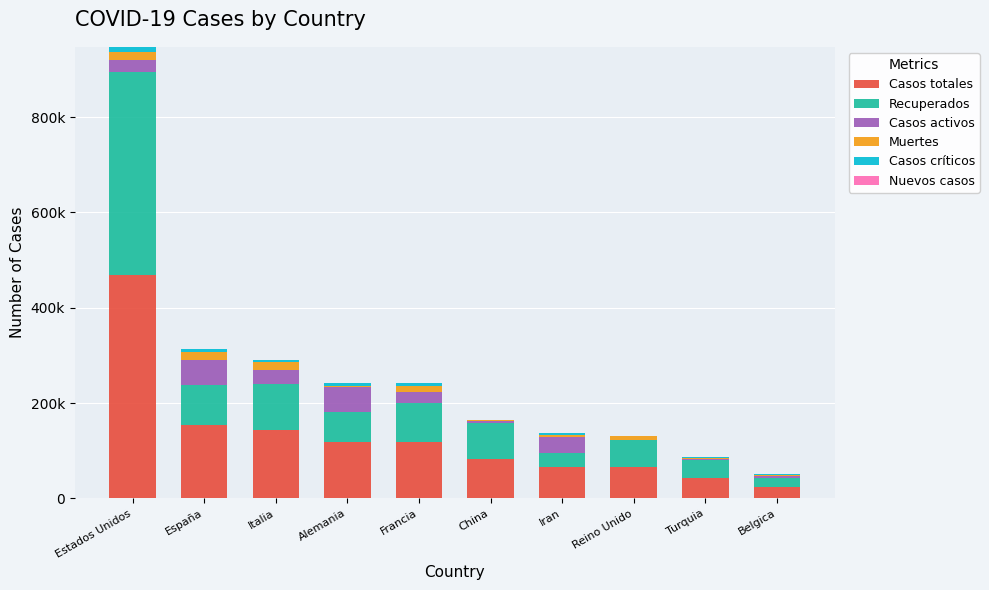

List the series in order of their peak value, highest first.

Casos totales, Recuperados, Casos activos, Muertes, Casos críticos, Nuevos casos